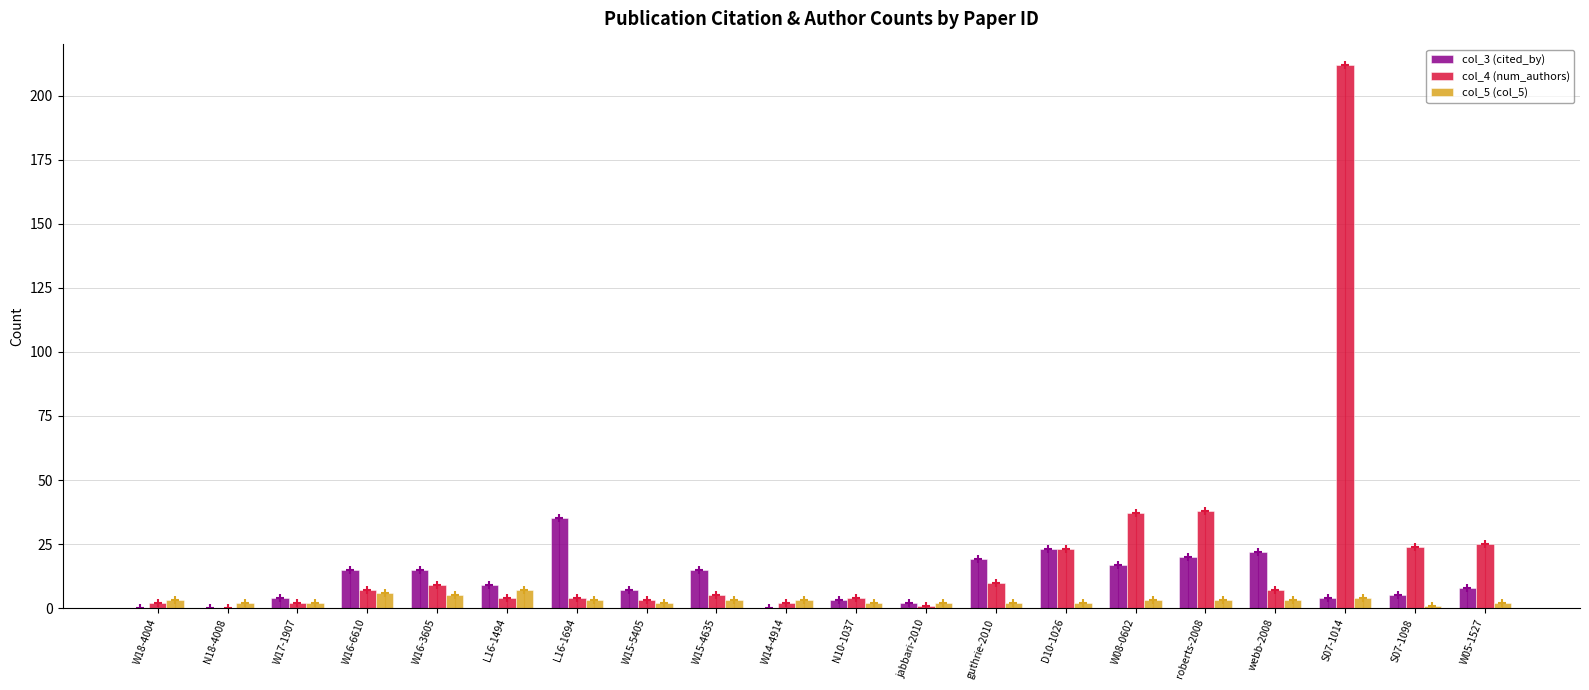

What is the difference between the col_4 (num_authors) values at W05-1527 and jabbari-2010?

24